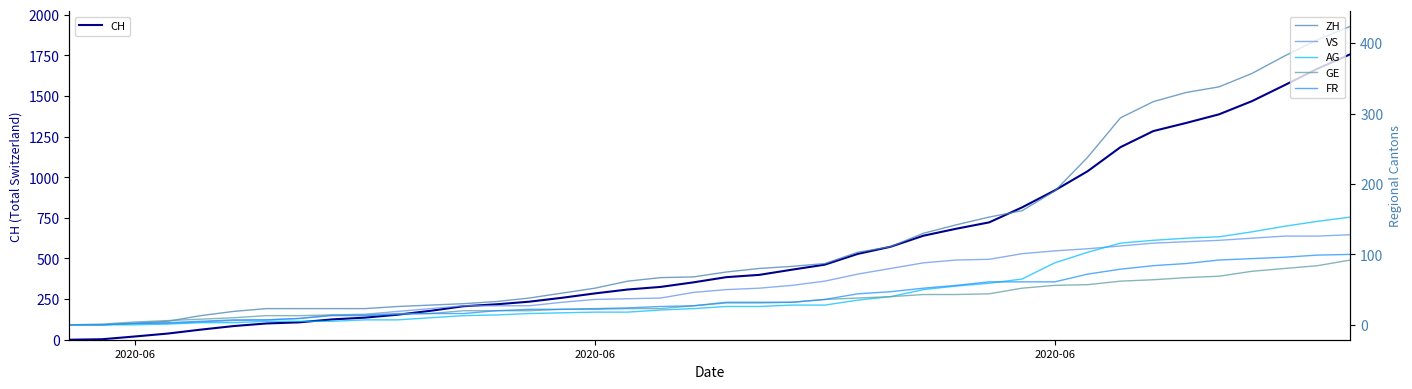

Reading left to right, list all the values displayed in this chart.

CH: 0	3	20	38	62	84	100	107	125	136	154	178	206	218	234	258	285	309	325	353	385	399	431	462	528	572	640	683	722	814	919	1037	1185	1284	1334	1387	1468	1567	1668	1757
ZH: 0	0	2	5	13	19	23	23	23	23	26	28	30	33	38	45	52	62	67	68	75	80	83	87	103	111	130	142	153	162	190	238	294	317	330	338	357	382	405	424
VS: 0	0	2	2	4	6	7	9	14	15	19	23	27	27	27	32	36	37	38	46	50	52	56	62	72	80	88	92	93	101	105	108	112	116	118	120	123	126	126	128
AG: 0	0	0	1	3	3	5	5	5	7	7	10	13	14	16	17	18	18	21	23	26	26	28	28	35	40	50	55	59	65	88	103	116	120	123	125	132	140	147	153
GE: 0	1	4	6	8	10	13	13	14	14	16	16	20	20	20	22	22	23	23	27	31	31	32	36	38	40	43	43	44	52	56	57	62	64	67	69	76	80	84	92
FR: 0	0	2	3	5	7	7	9	13	13	15	16	16	20	22	22	23	24	26	27	32	32	32	36	44	47	52	56	61	61	61	72	79	84	87	92	94	96	99	100